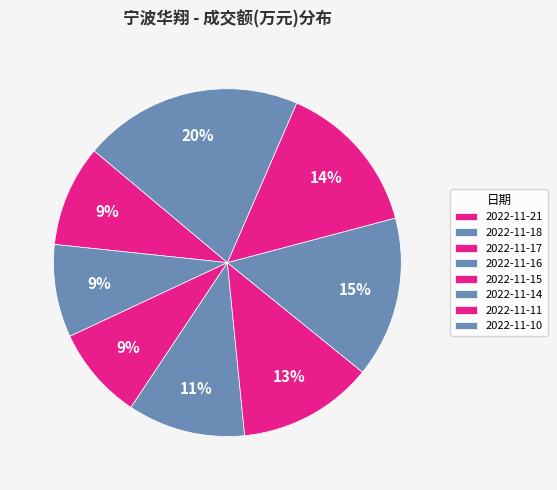

How many segments does this pie chart have?

8